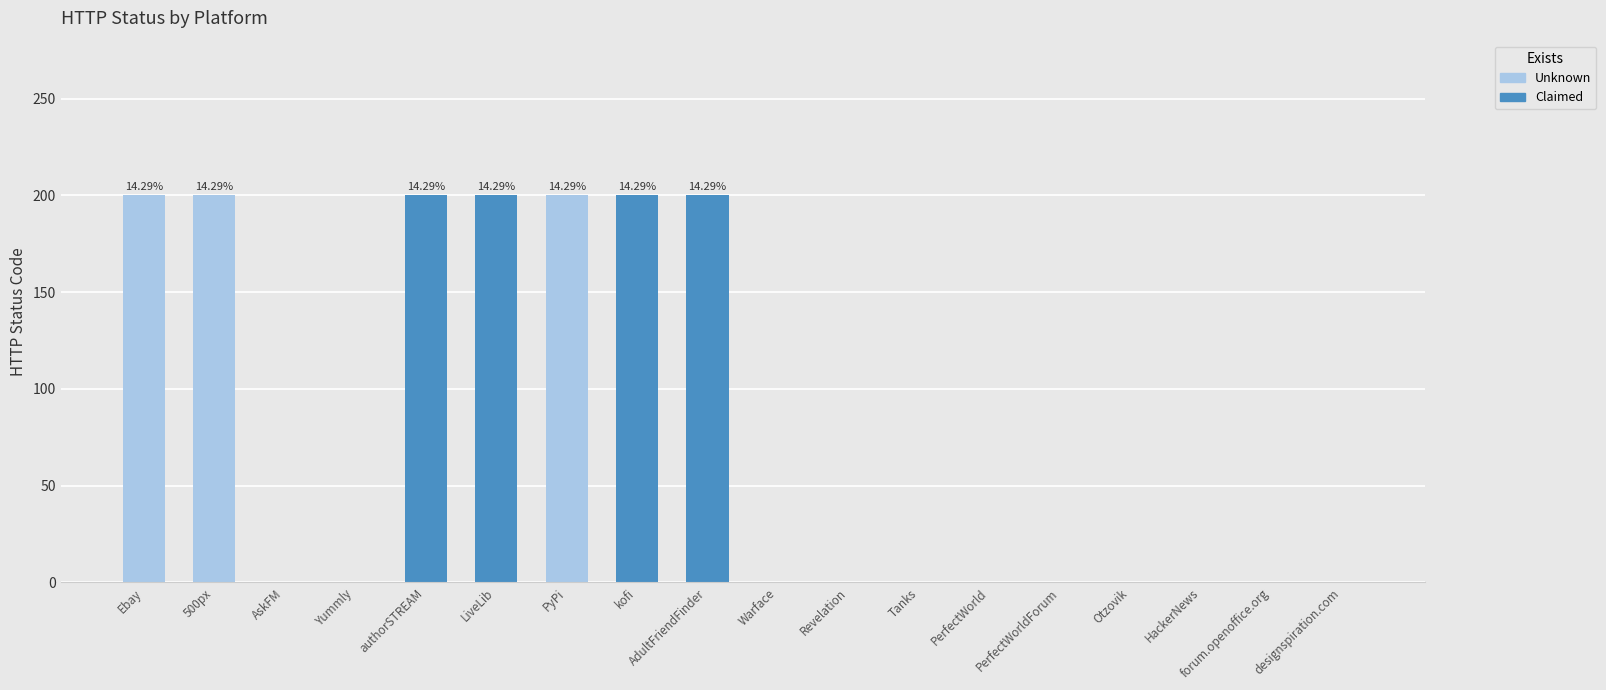

What is the greatest value displayed?

200